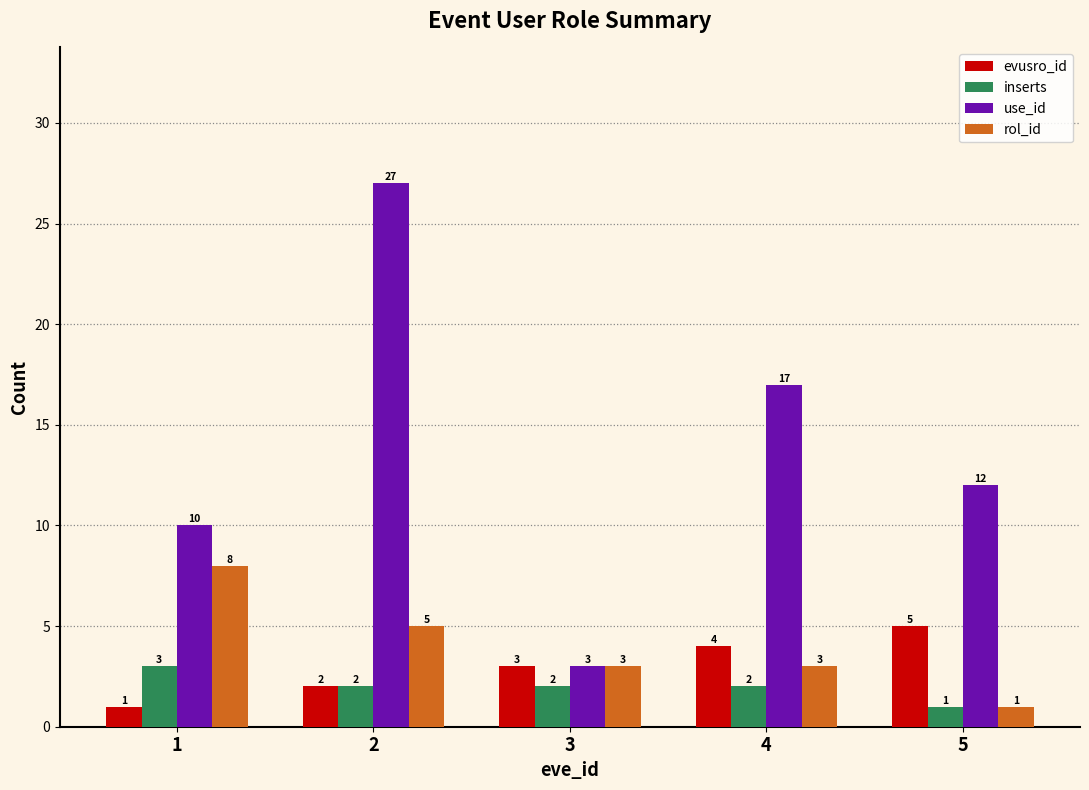

The value of use_id at 2 is 42. True or false?

False